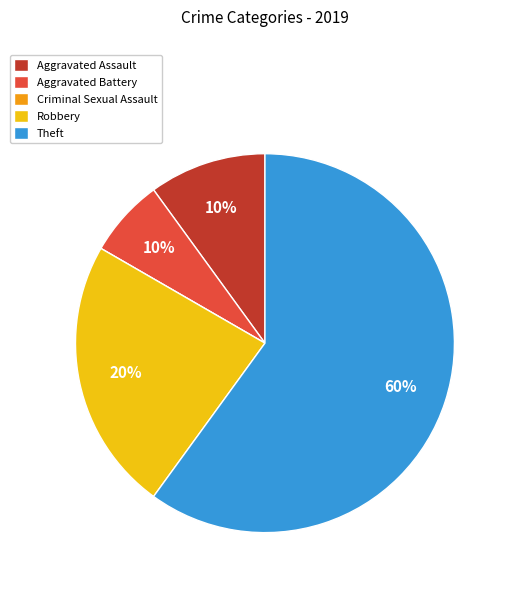

To the nearest percent, what is the average slice percentage?

20%